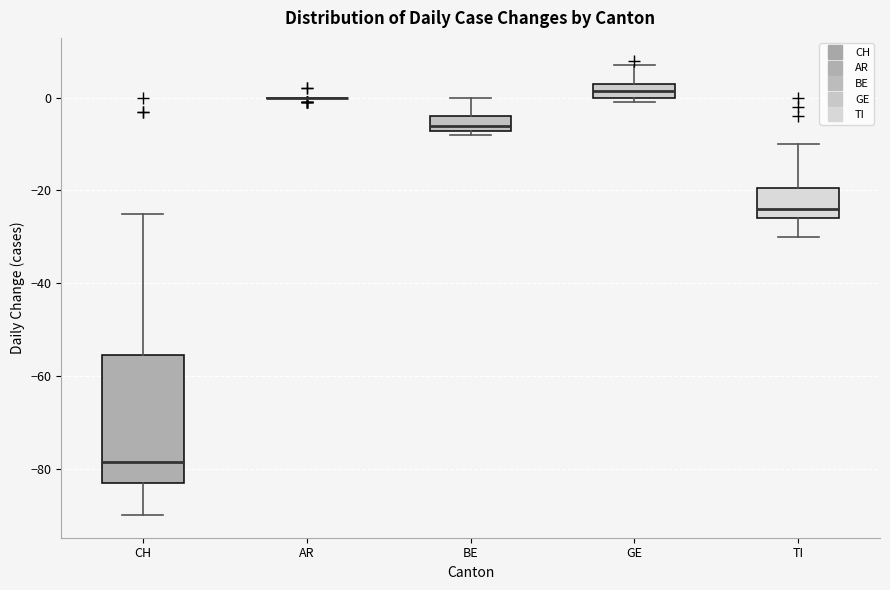

Where does the median line of the box for BE sit on the y-axis? The values are not printed on the chart, so give them approximately, as read against the axis.

-6